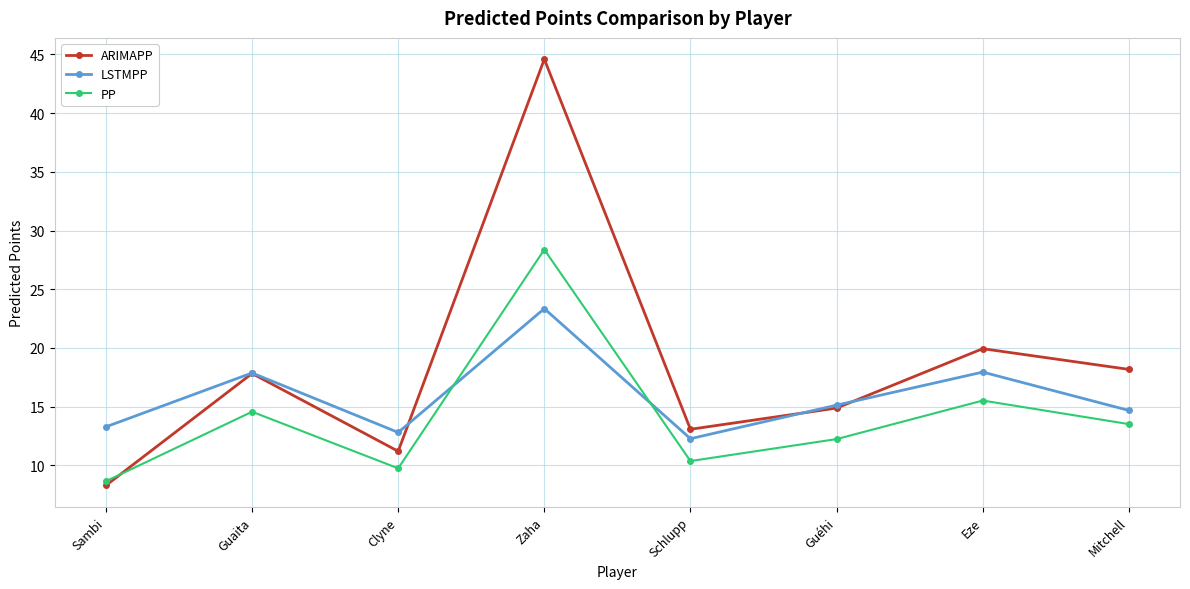

What is the sum of the PP values at Mitchell and Zaha?

41.9